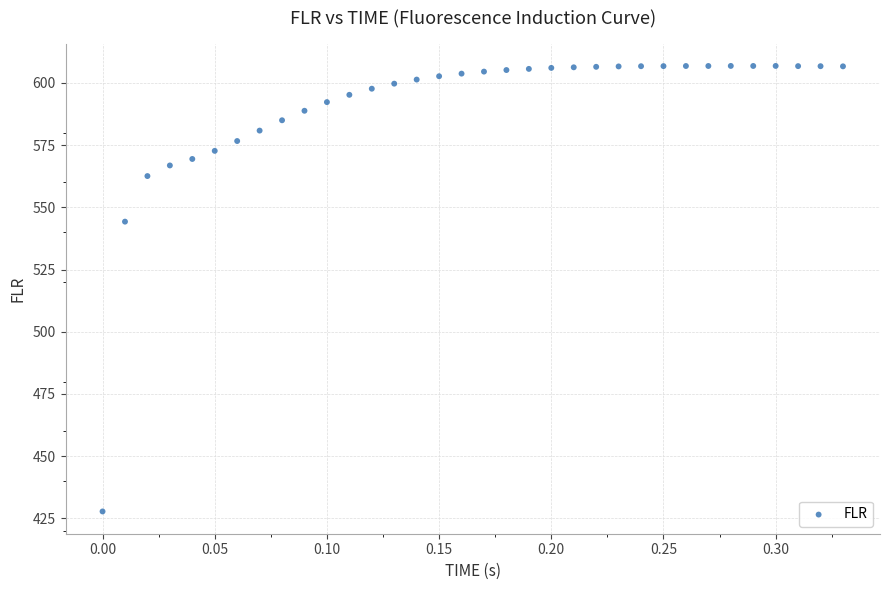

What is the range of X values (max minus min)?

0.3